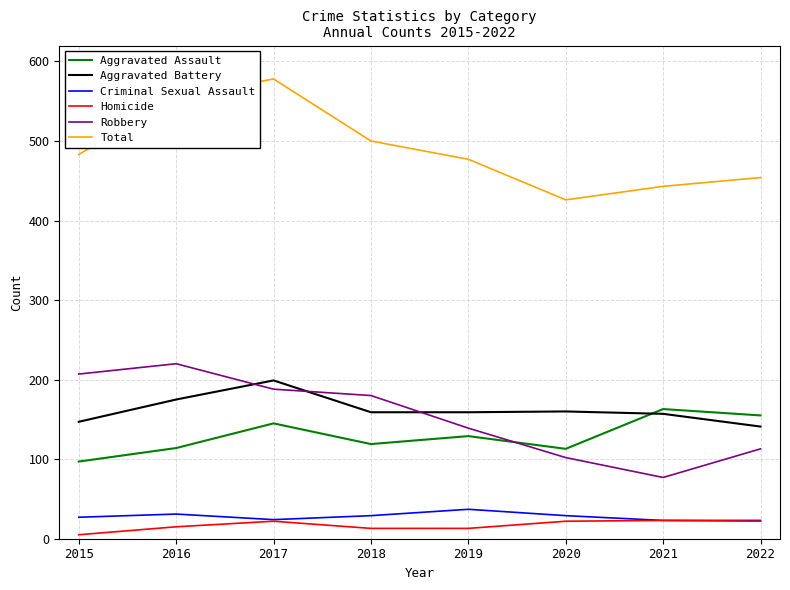

Between 2016 and 2019, which series saw the biggest shift?

Robbery